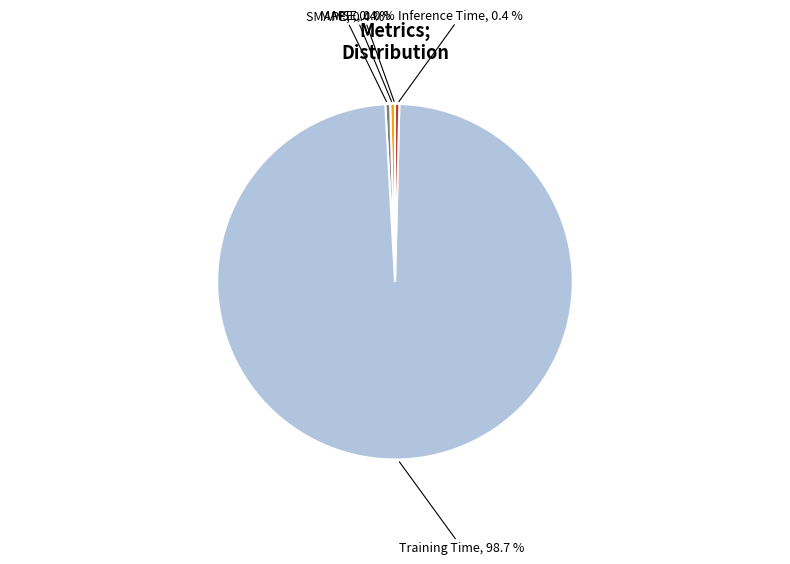

Is there any slice that represents more than half of the pie?

Yes